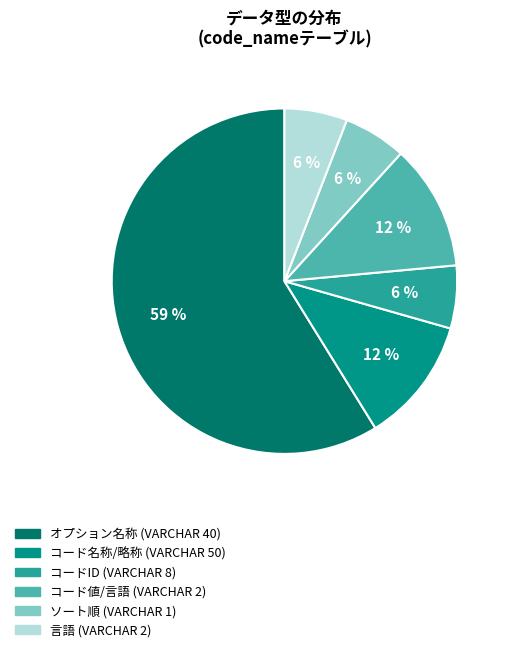

Is it true that コード名称/略称 (VARCHAR 50) is 12% of the pie?

True